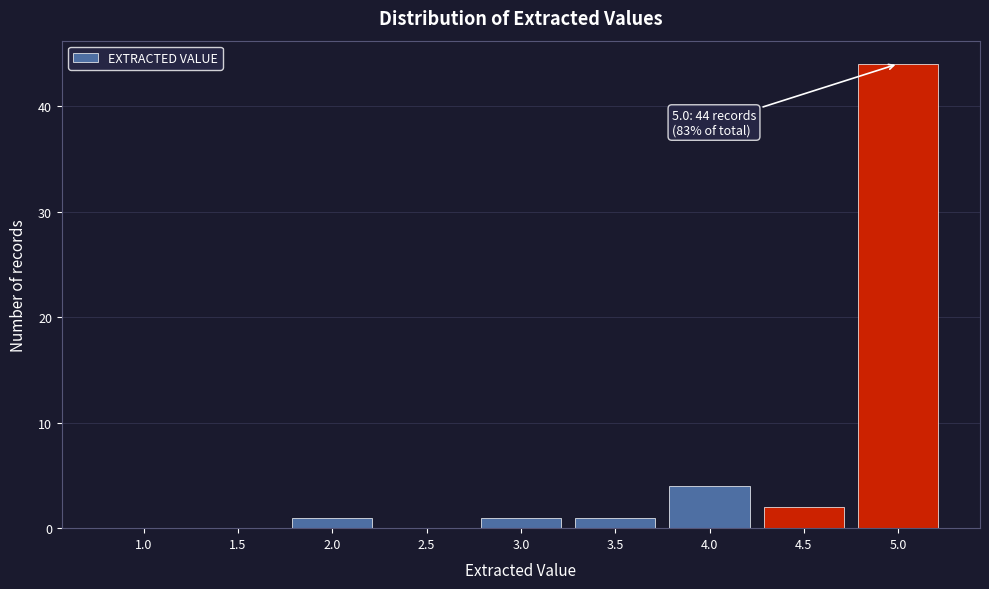

Reading left to right, extract all data points from this chart.

1.0=0	1.5=0	2.0=1	2.5=0	3.0=1	3.5=1	4.0=4	4.5=2	5.0=44